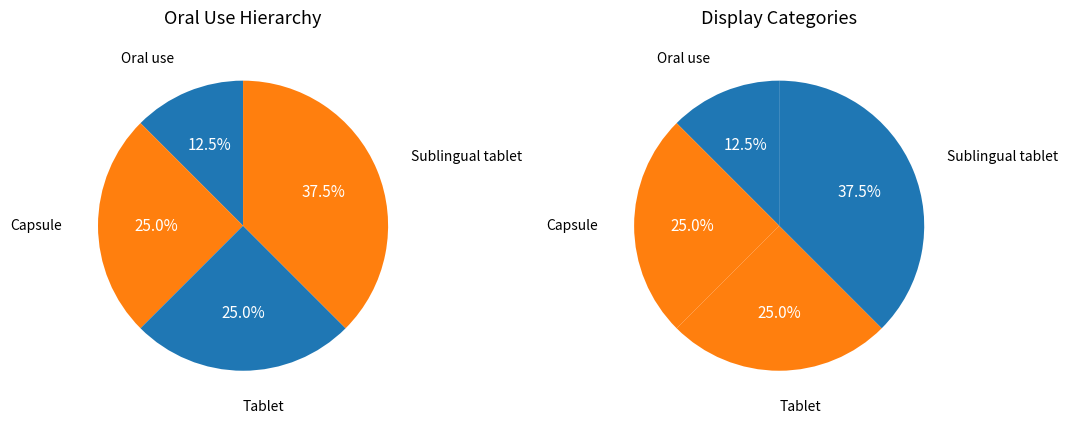

What portion of the pie excludes Oral use?

87.5%